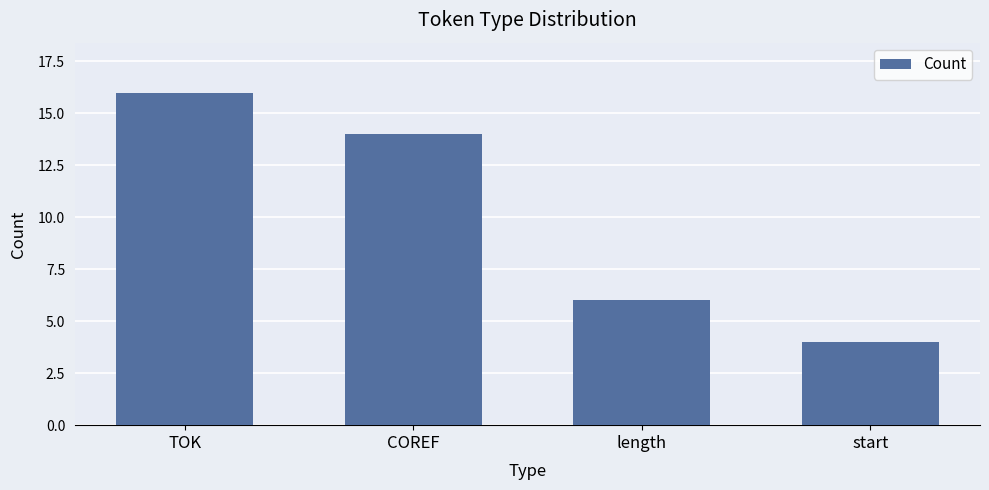

What is the change in value from COREF to length?

-8